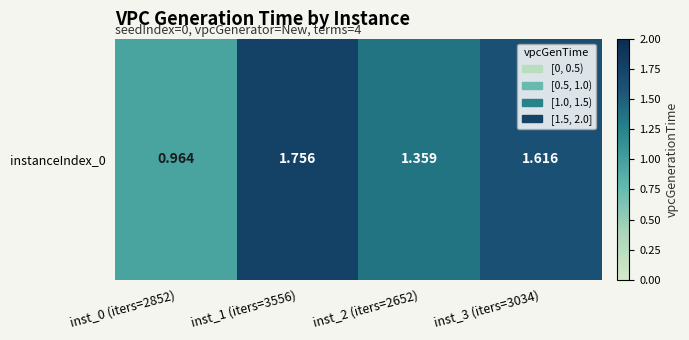

True or false: the data shows 1.4 at inst_2 (iters=2652).

True